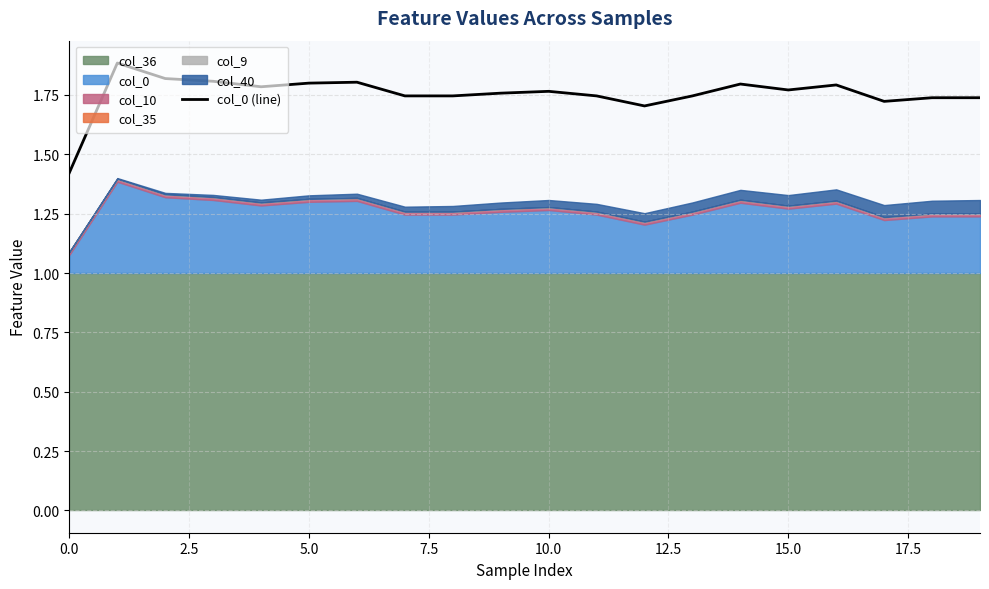

True or false: col_0 (line) has a value of 2.8 at 10.0.

False